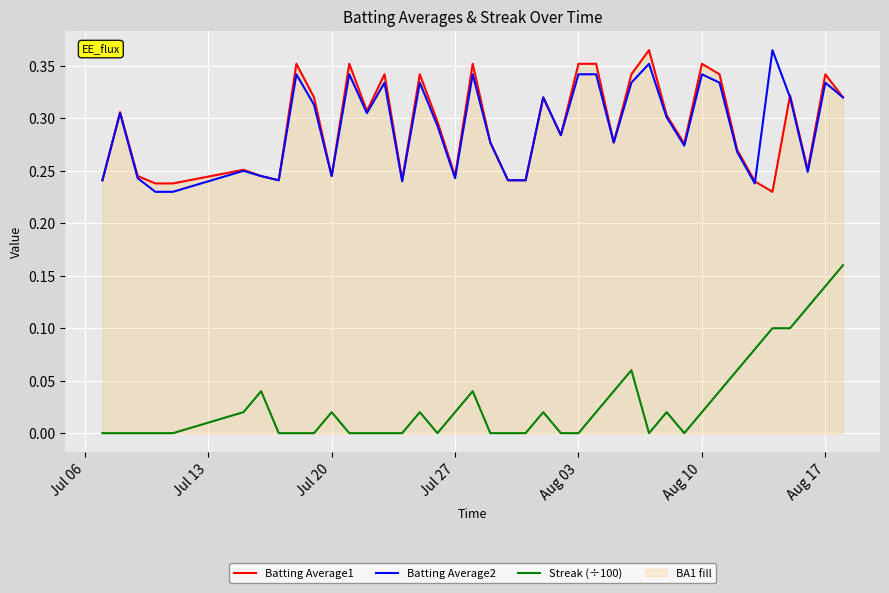

True or false: Batting Average2 and Streak (÷100) cross at least once.

False